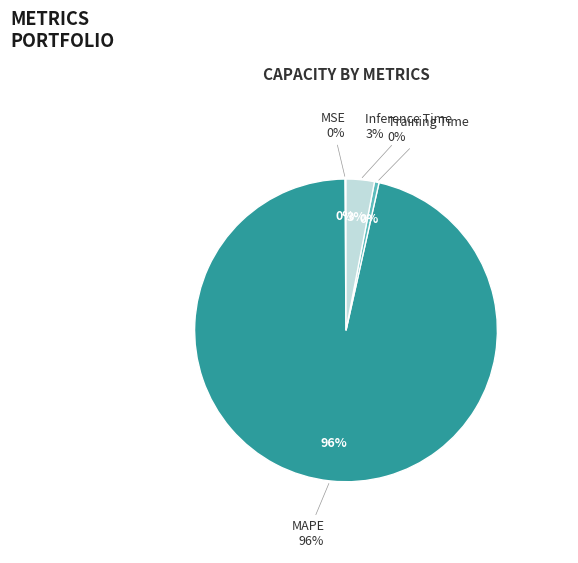

How many slices are in this pie chart?

4